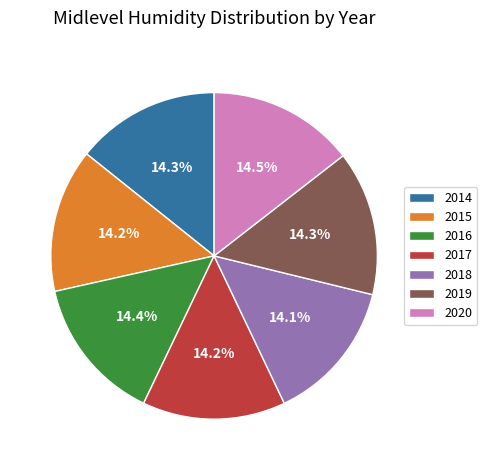

Count the number of slices in the pie.

7